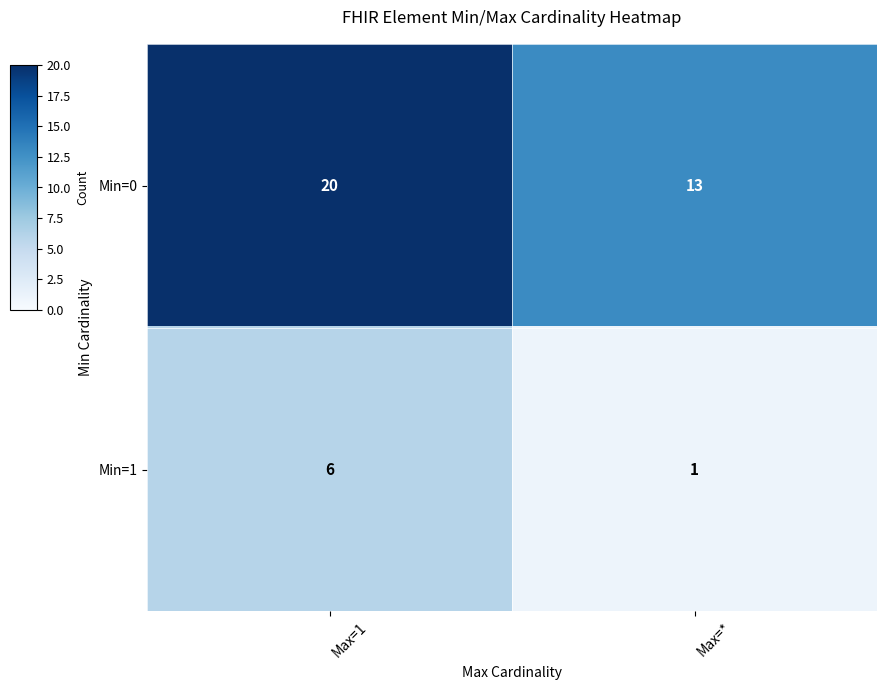

What is the approximate value of Min=0 at Max=*?

13